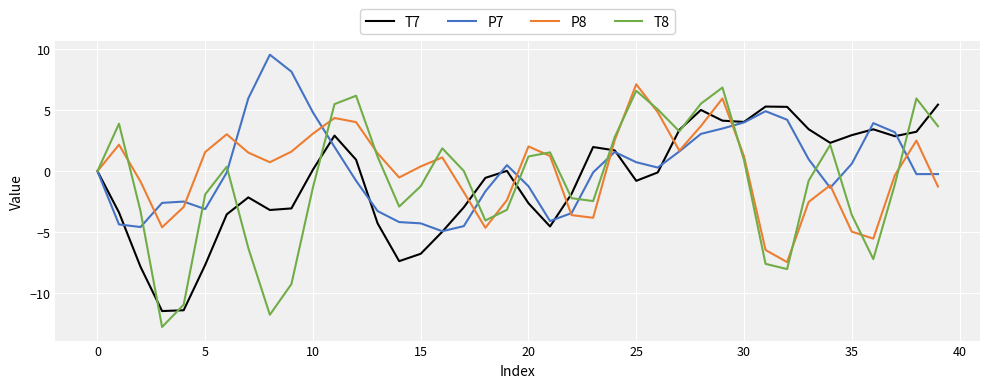

What is the maximum value for P7?

9.5